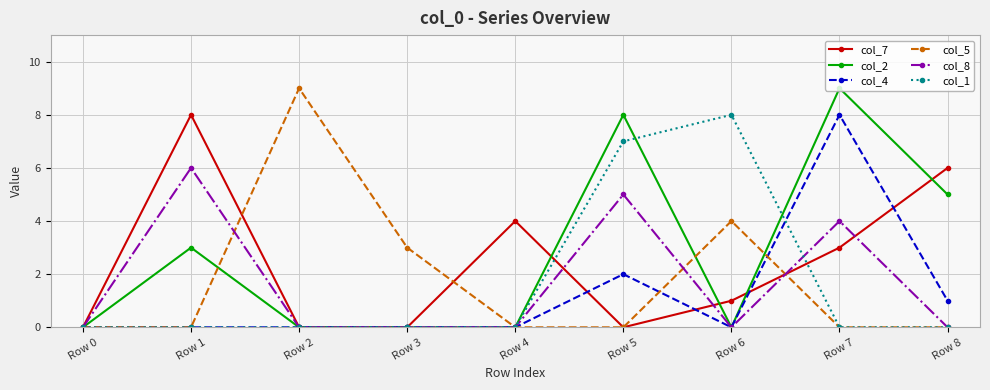

True or false: col_5 has more than 0 interior local peaks.

True